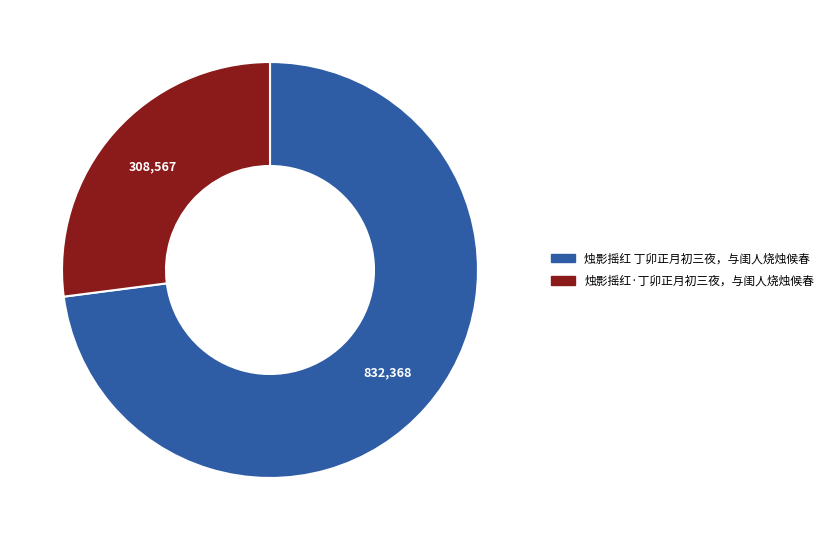

Which category accounts for the majority?

烛影摇红 丁卯正月初三夜，与闺人烧烛候春